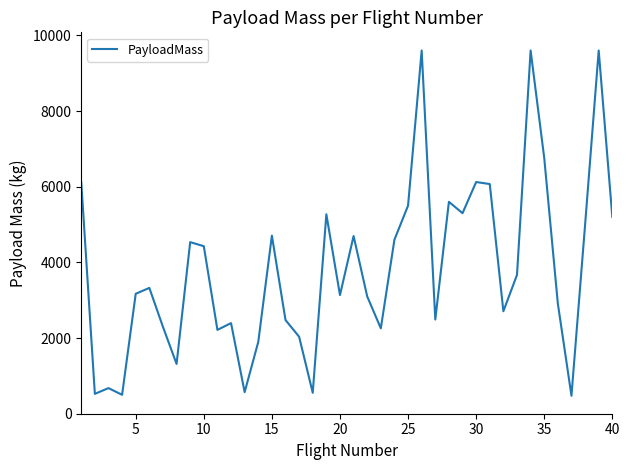

What is the greatest value displayed?

9600.0